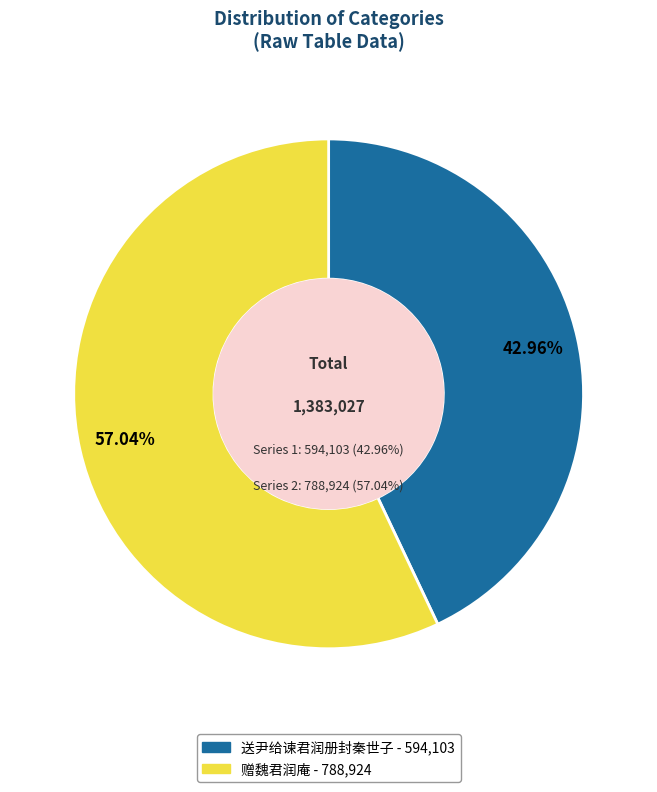

How much of the chart is everything except 送尹给谏君润册封秦世子?

57.0%